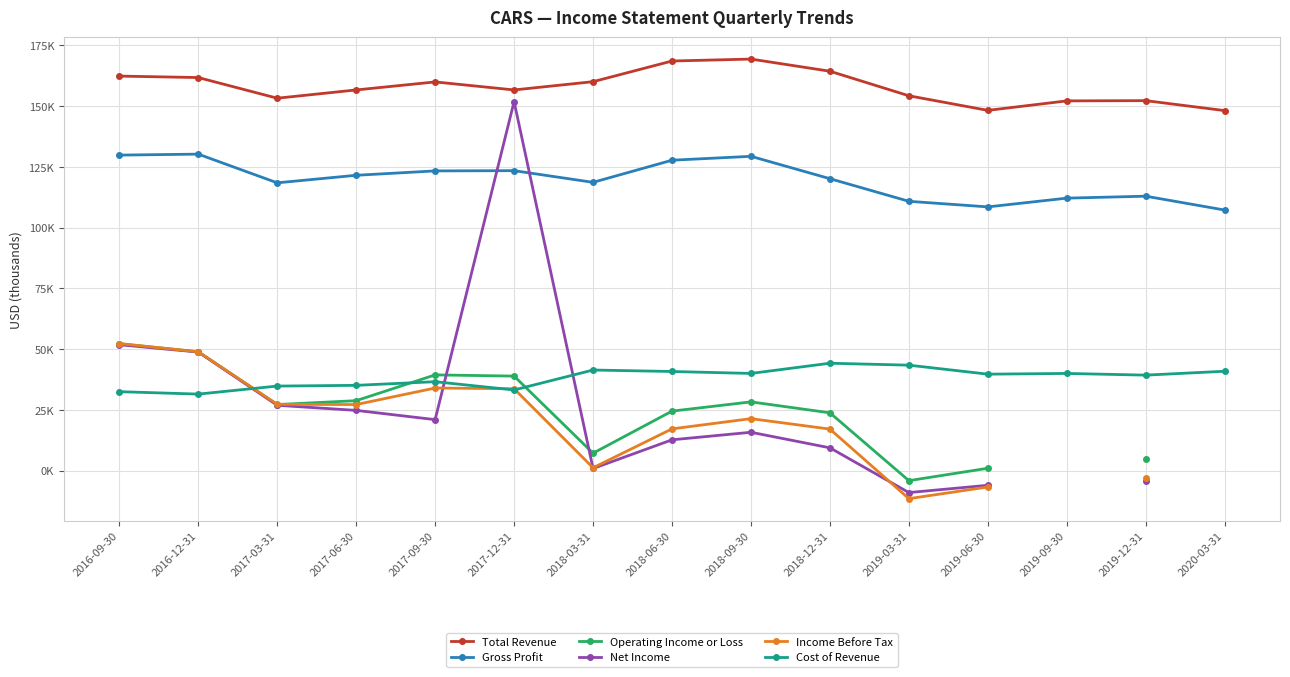

Does the chart have visible grid lines?

Yes